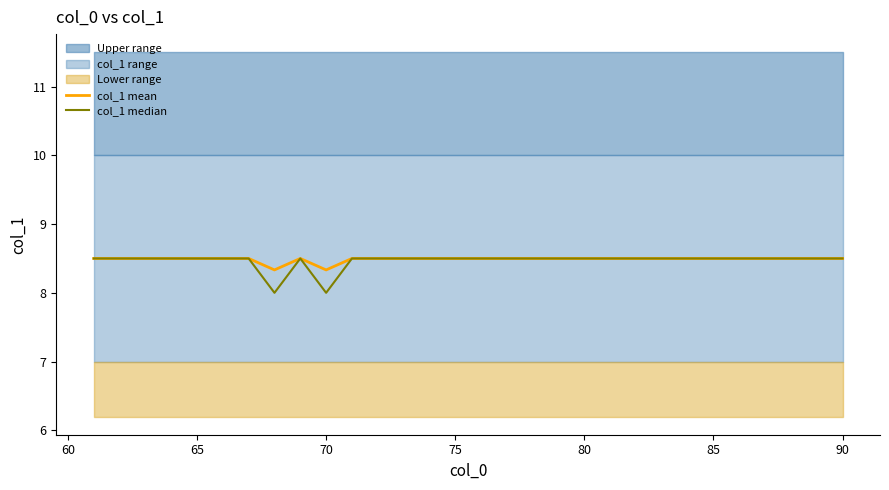

The value of col_1 mean at 90 is 12.2. True or false?

False